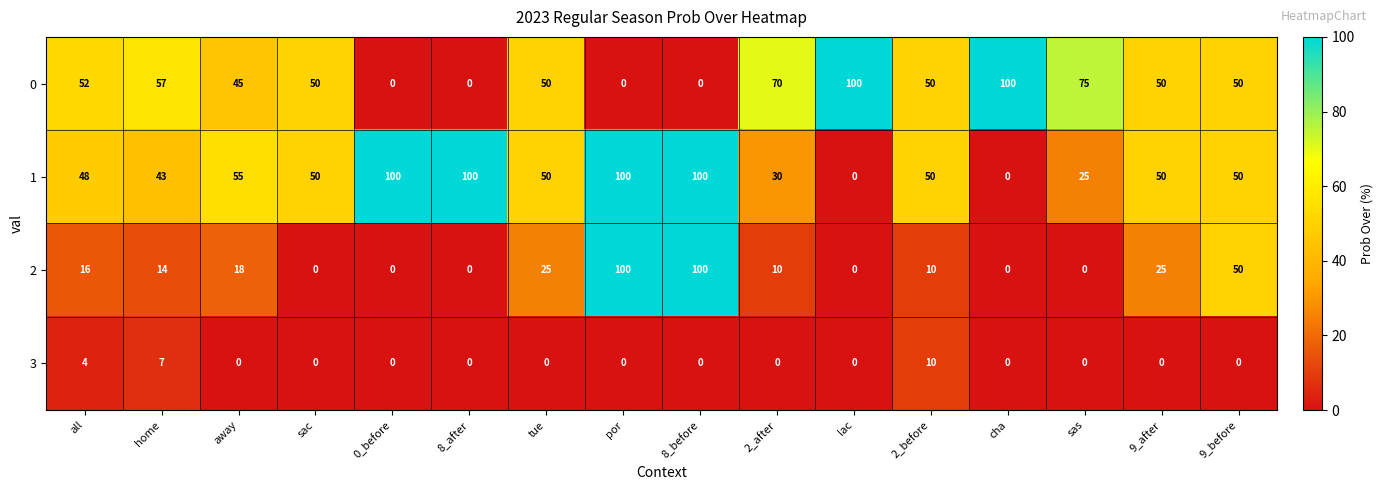

What is the spread (max minus min) of values at sas?

75